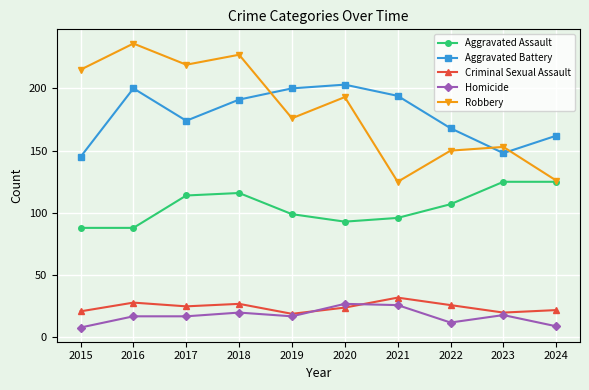

Which series has the largest total across all categories?

Robbery